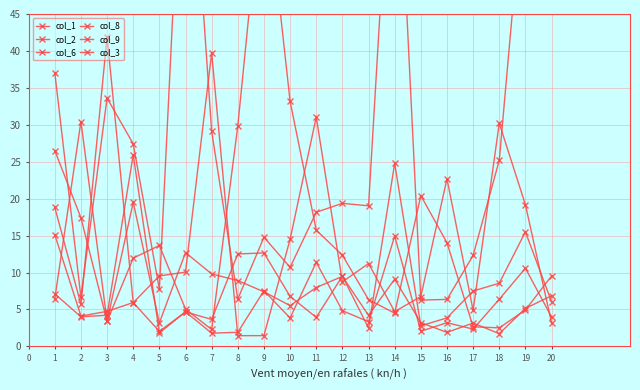

Rank the series by their maximum value, from lowest to highest.

col_8, col_6, col_9, col_2, col_3, col_1